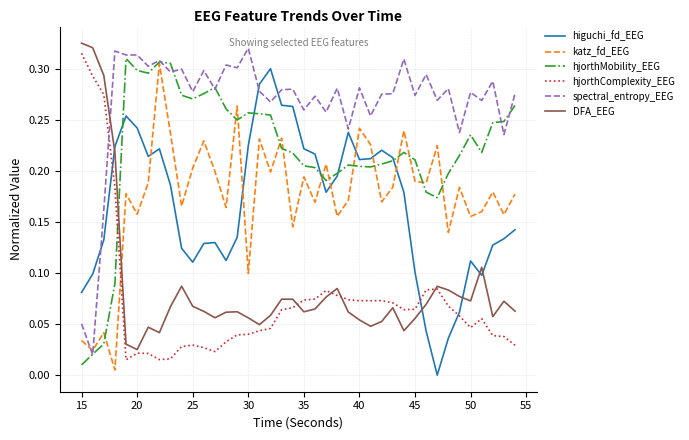

How many intersections are there between hjorthMobility_EEG and hjorthComplexity_EEG?

1